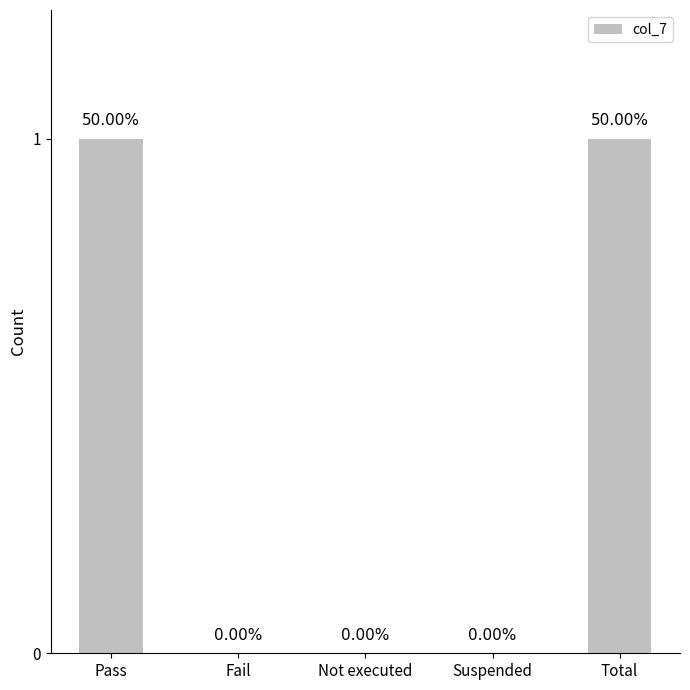

Reading right to left, transcribe all the data shown in this chart.

Total=1	Suspended=0	Not executed=0	Fail=0	Pass=1